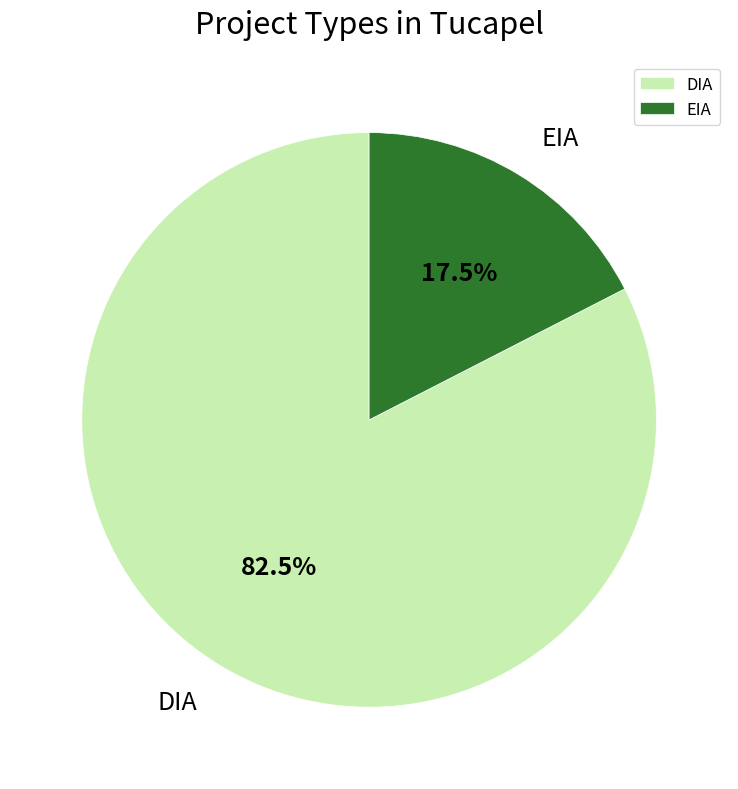

What percentage is NOT represented by DIA?

17.5%